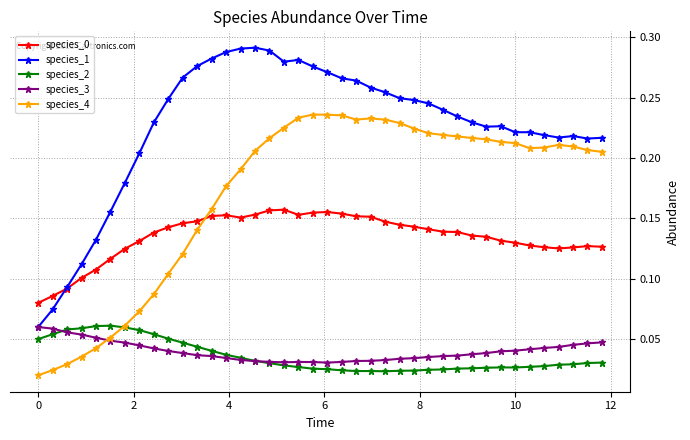

True or false: species_4 and species_1 intersect in this chart.

False